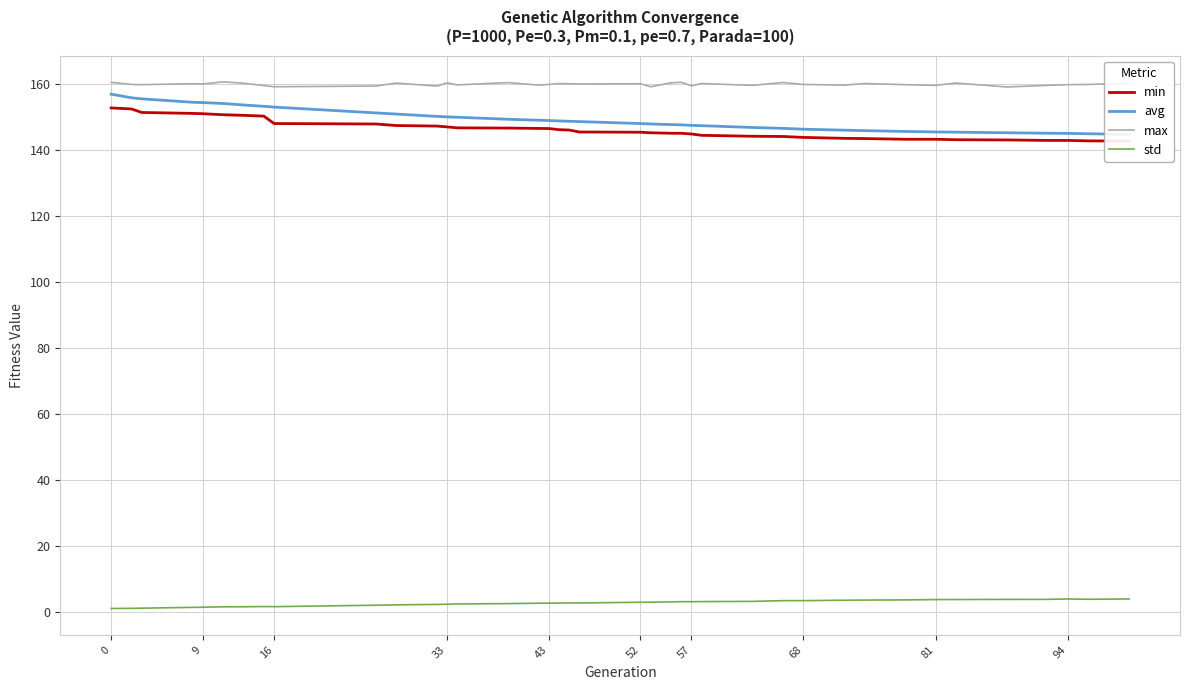

True or false: avg has more than 1 points higher than both neighbors.

False